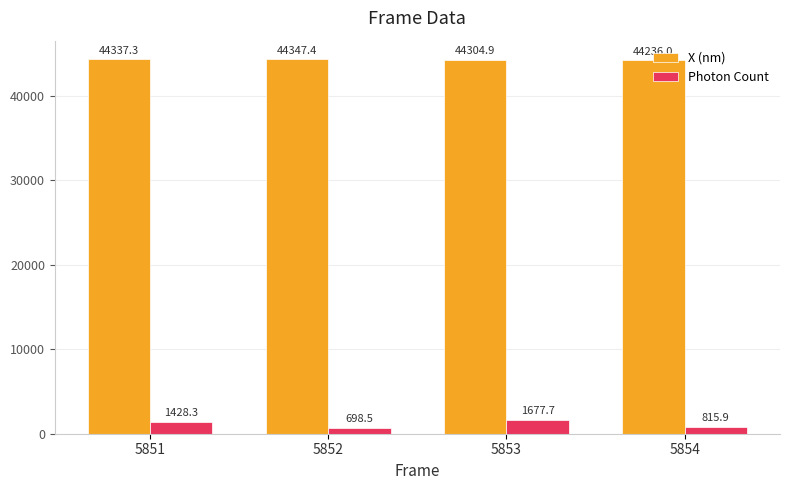

Rank the series at 5851 from highest to lowest value.

X (nm), Photon Count